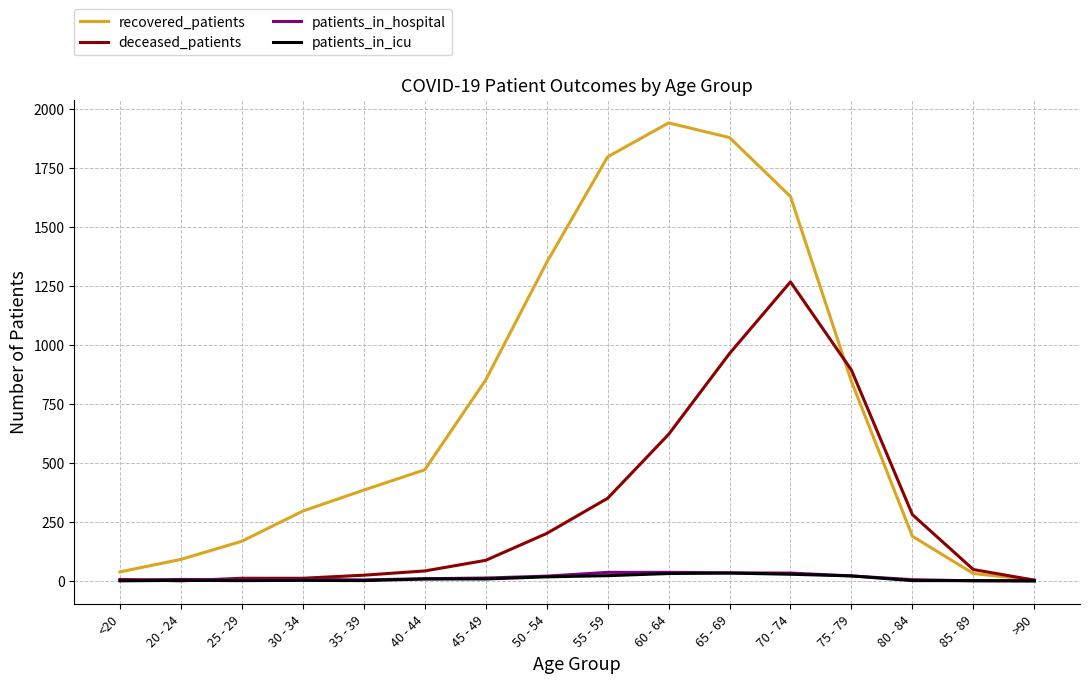

Which series has the largest total across all categories?

recovered_patients